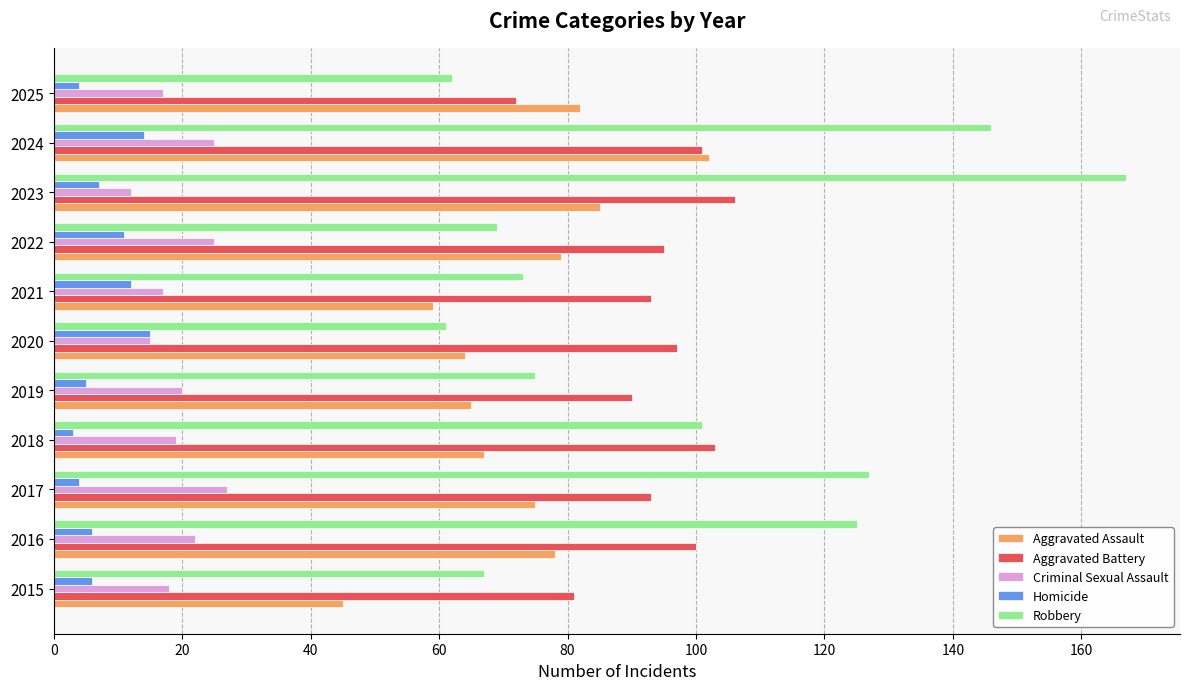

Which series has the widest spread of values?

Robbery